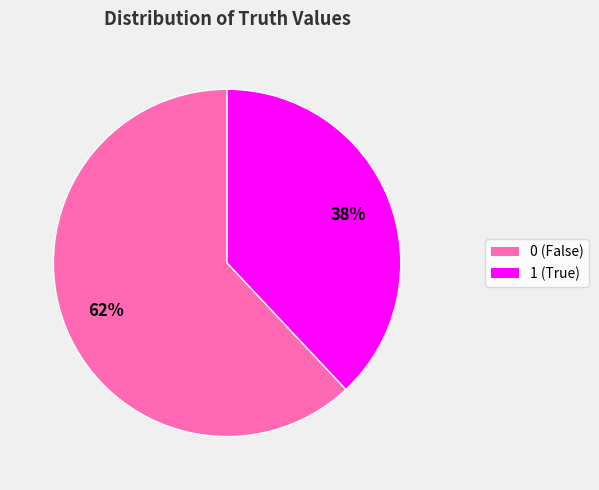

Combined, do 0 and 1 account for over 50%?

Yes